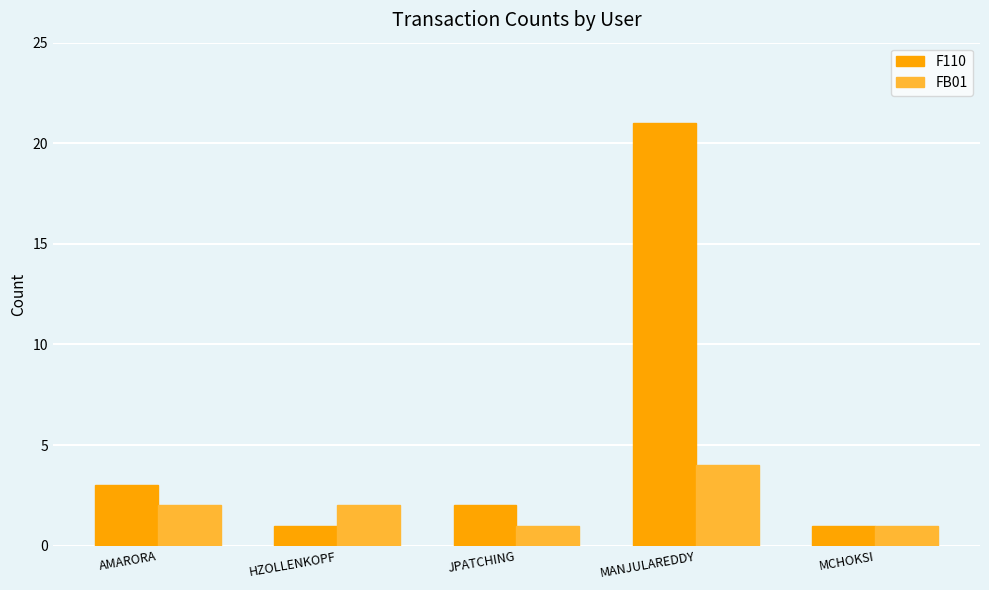

At HZOLLENKOPF, list the series in order from smallest to largest.

F110, FB01